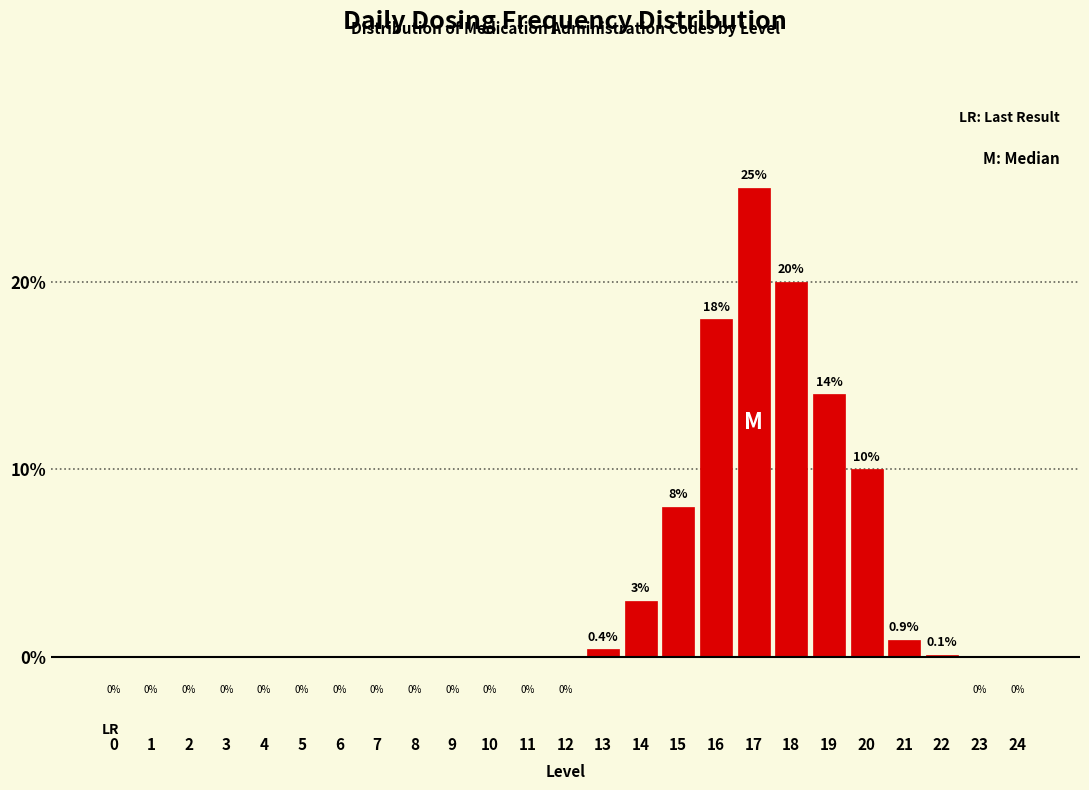

Reading left to right, transcribe all the data shown in this chart.

0=0.0	1=0.0	2=0.0	3=0.0	4=0.0	5=0.0	6=0.0	7=0.0	8=0.0	9=0.0	10=0.0	11=0.0	12=0.0	13=0.4	14=3.0	15=8.0	16=18.0	17=25.0	18=20.0	19=14.0	20=10.0	21=0.9	22=0.1	23=0.0	24=0.0